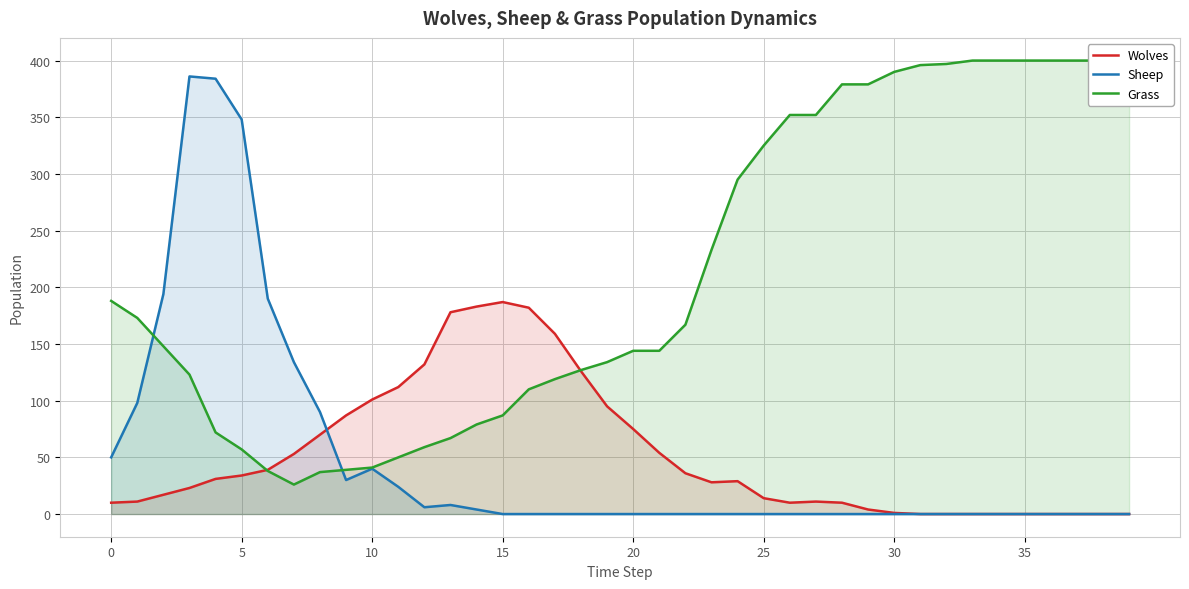

In Wolves, how many points are higher than both neighbors (excluding endpoints)?

3